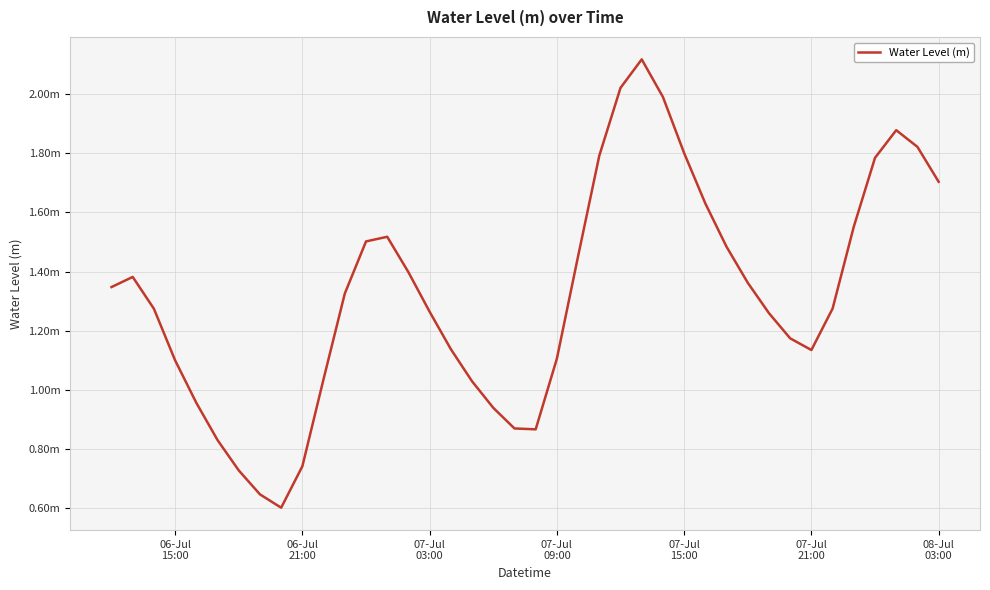

What is the minimum value shown in the chart?

0.6